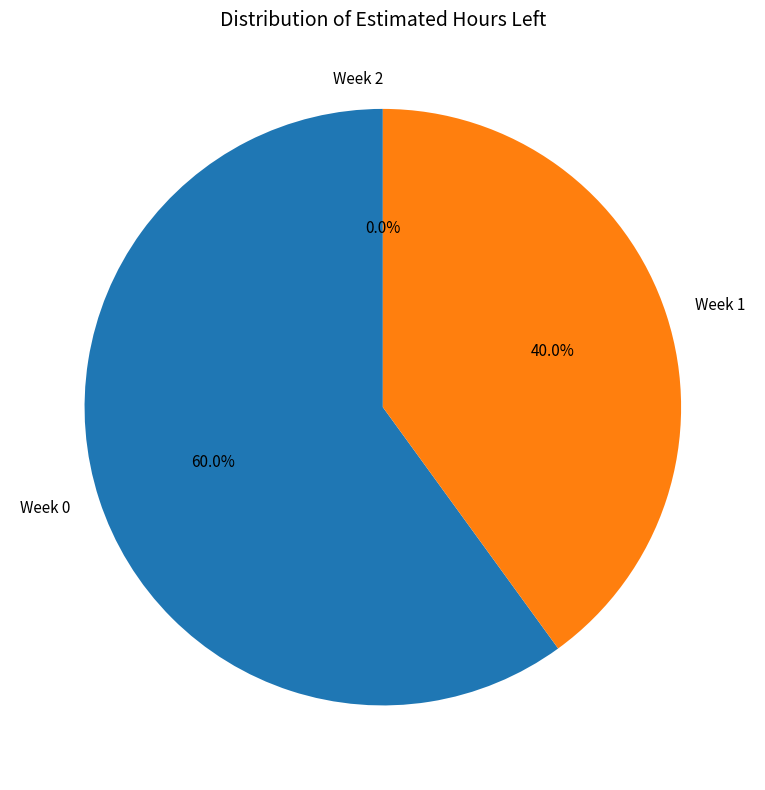

To the nearest percent, what is the average slice percentage?

33%